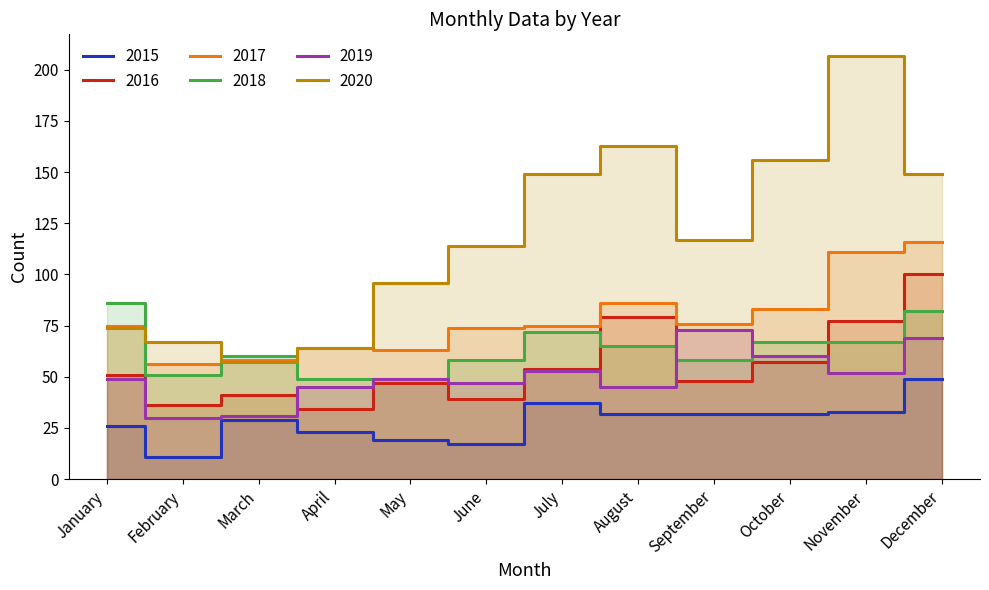

Rank the categories by 2017 value from lowest to highest.

February, March, May, April, June, January, July, September, October, August, November, December